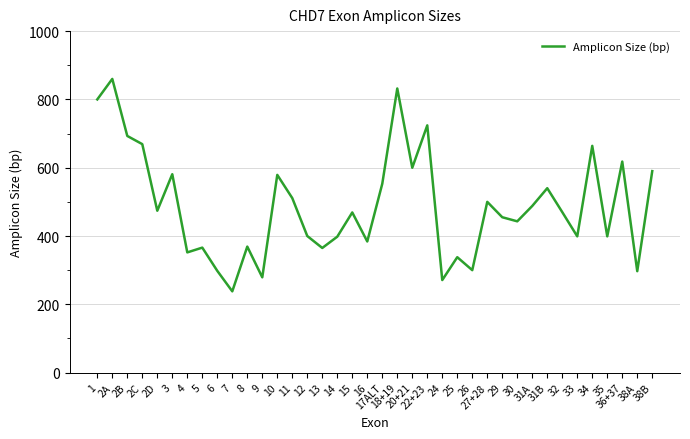

At which category does the data reach its first local valley?

2D